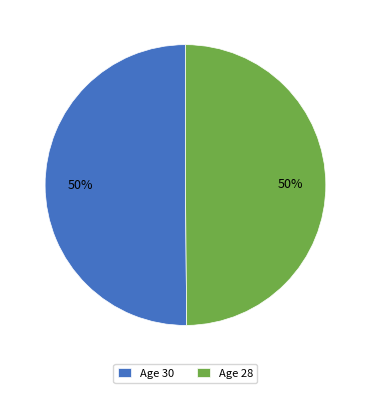

Is the sum of Age 28 and Age 30 greater than half?

Yes